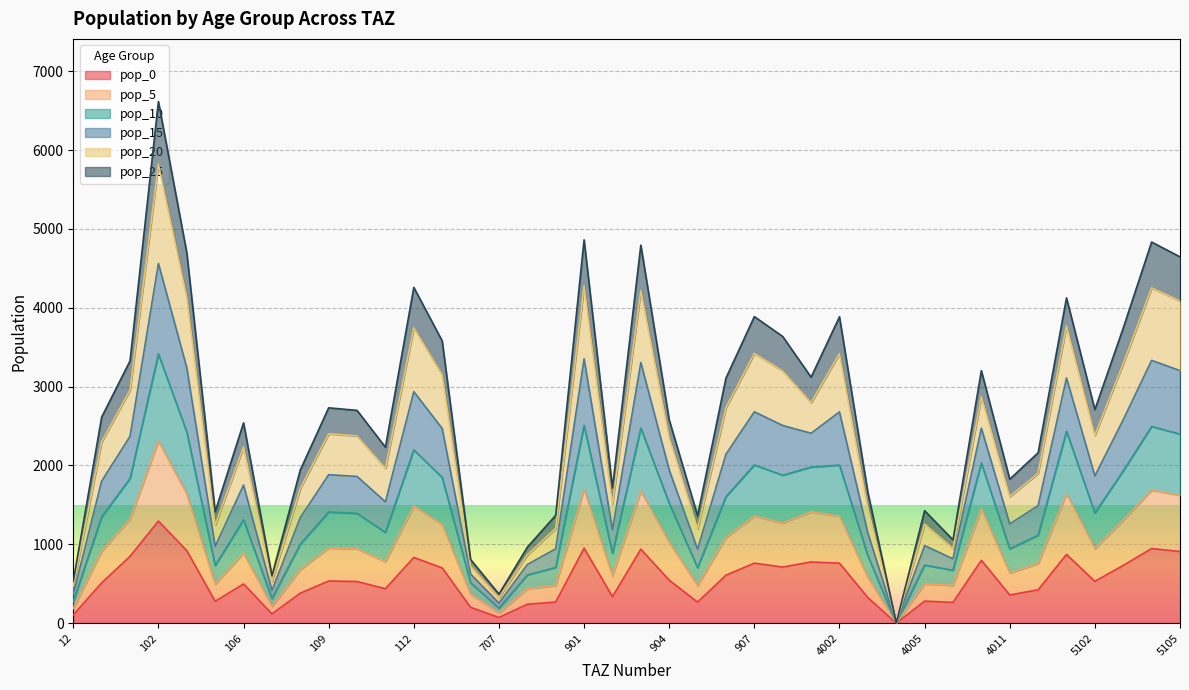

Between 101 and 805, which series saw the biggest shift?

pop_15